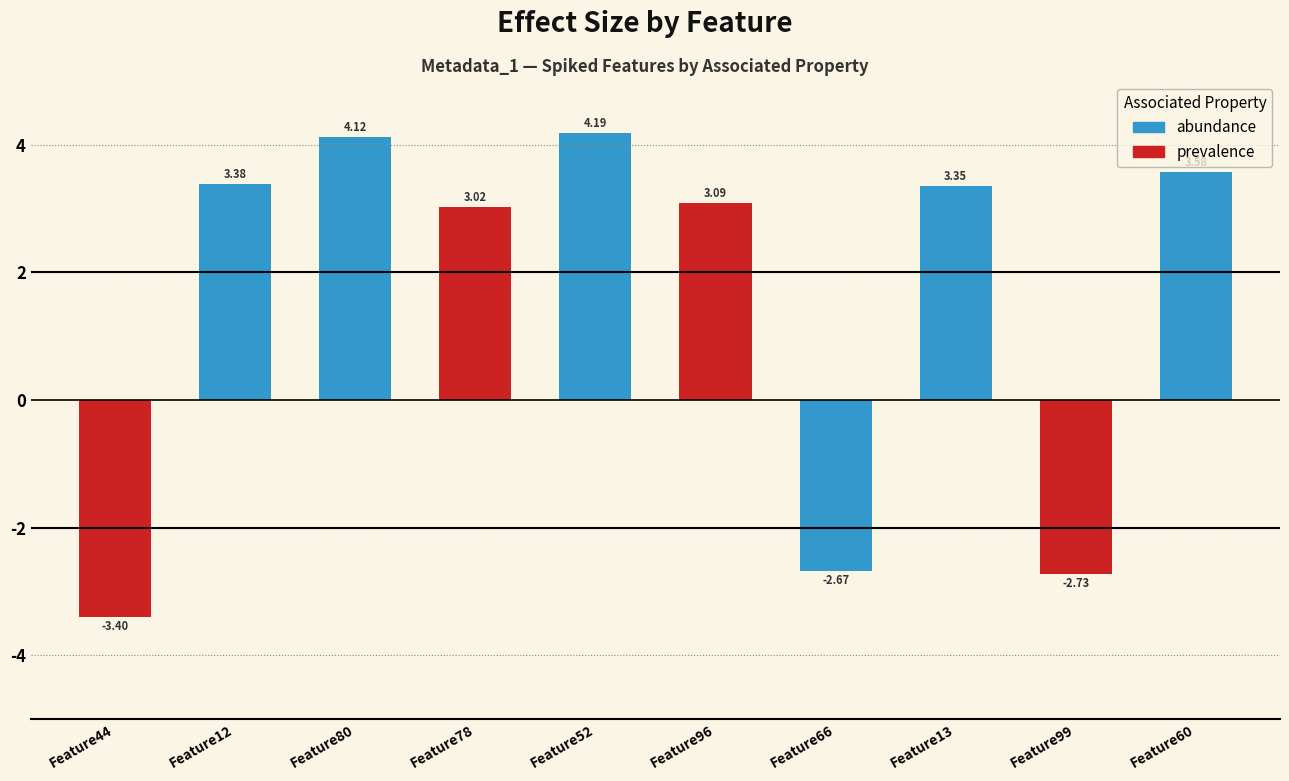

What is the change in value from Feature13 to Feature60?

+0.2